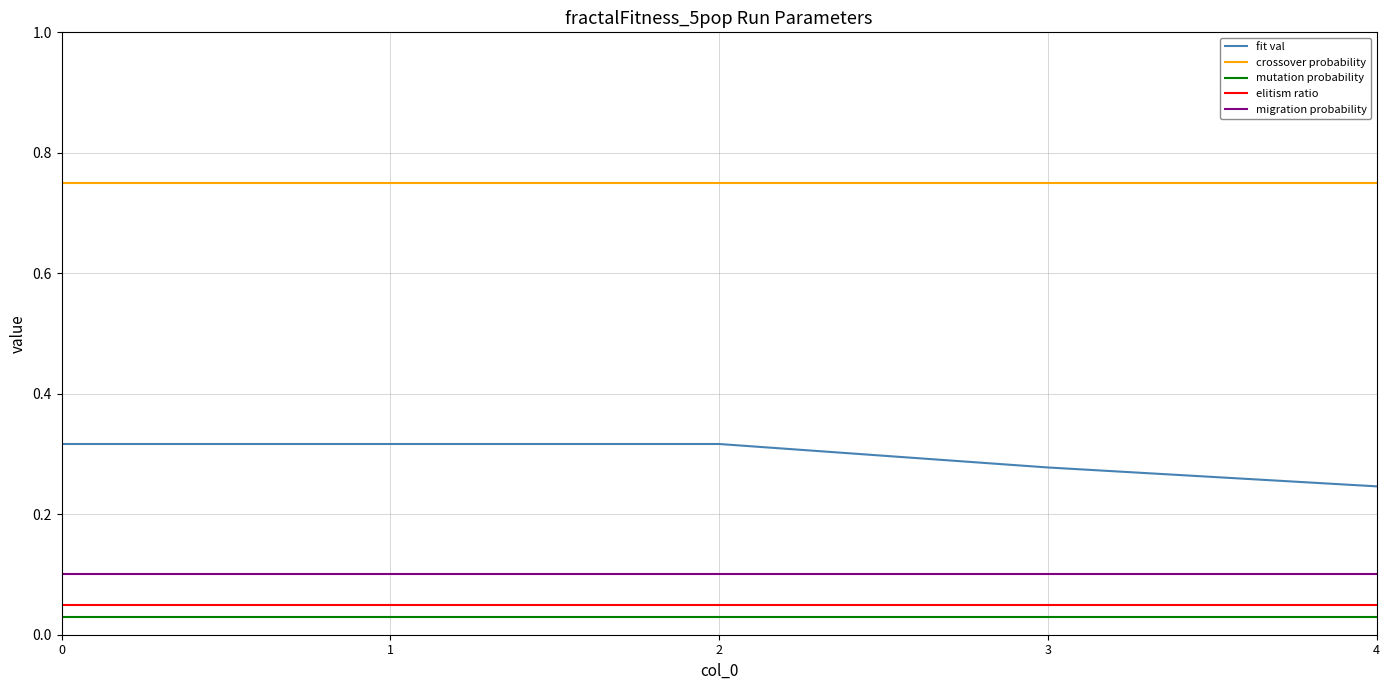

At how many categories does at least one series exceed 0?

5